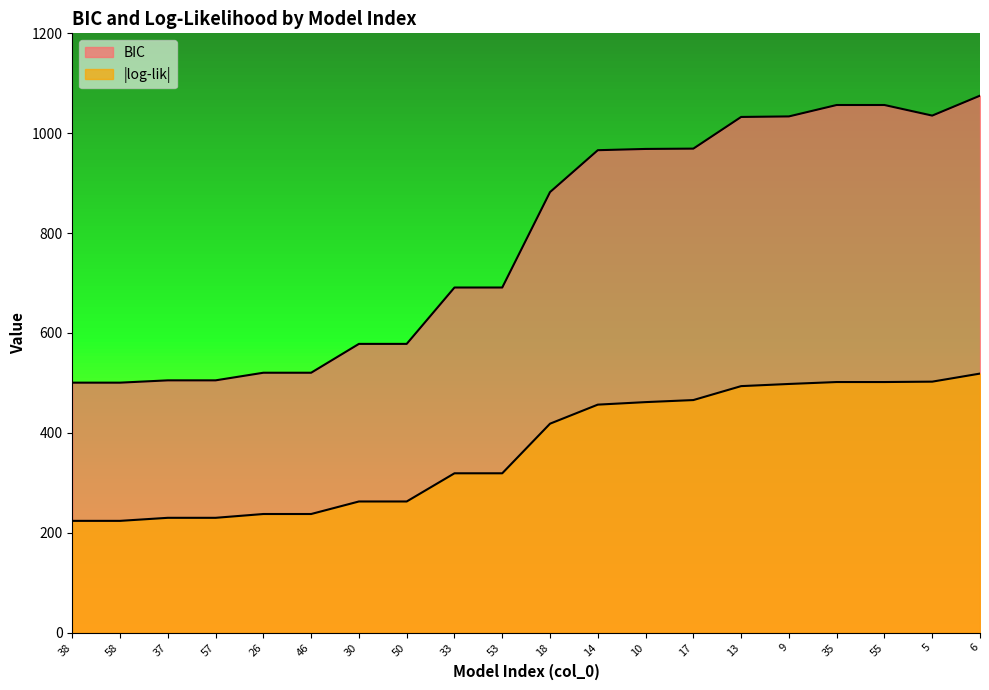

Where does the log-lik series first go above 418?

18